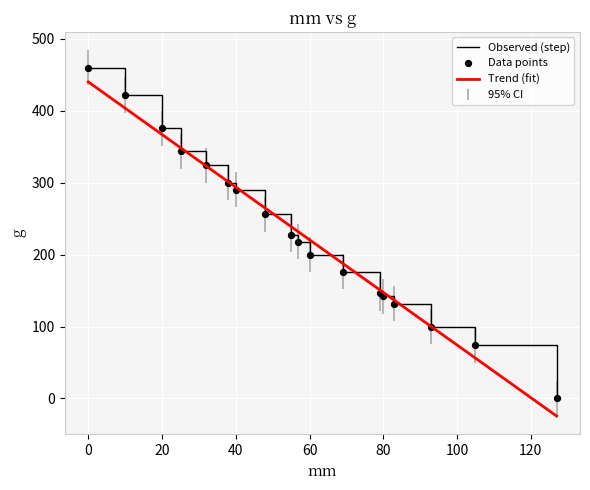

What is the greatest value displayed?

460.0